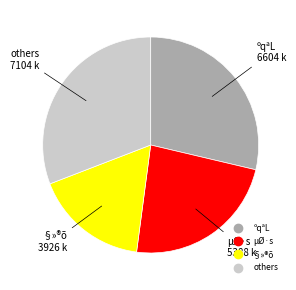

Is there any slice that represents more than half of the pie?

No